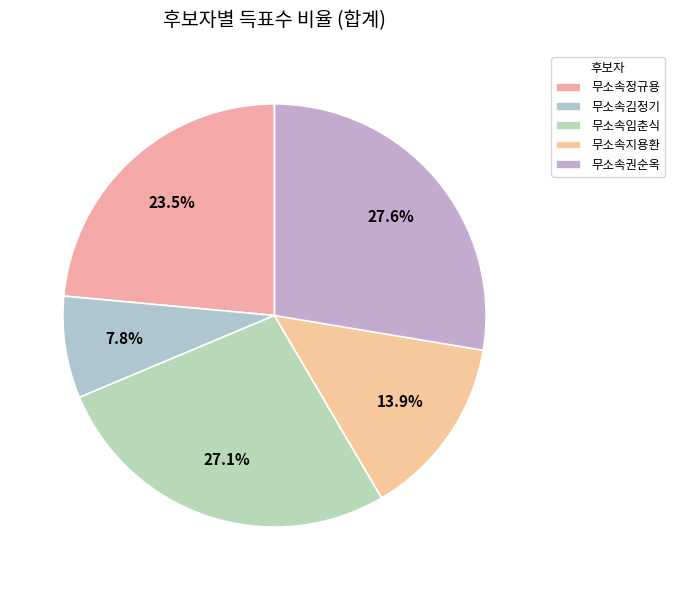

Combined, what portion of the pie is 무소속김정기 and 무소속정규용?

31.3%